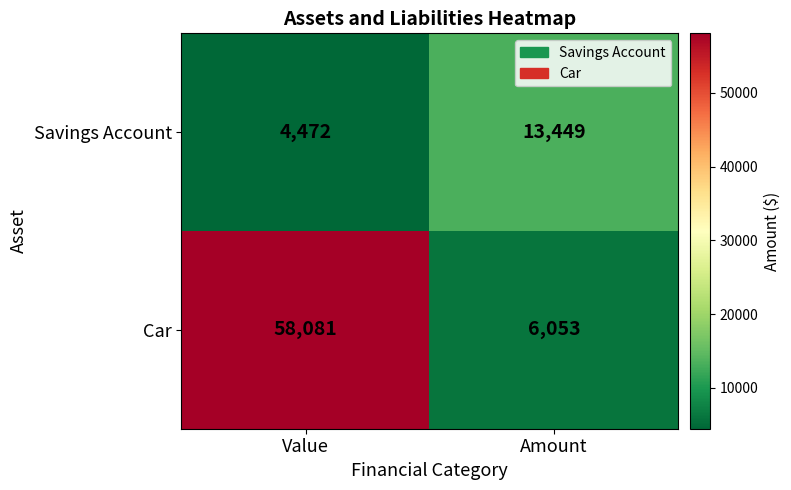

List the series in order of their peak value, highest first.

Car, Savings Account